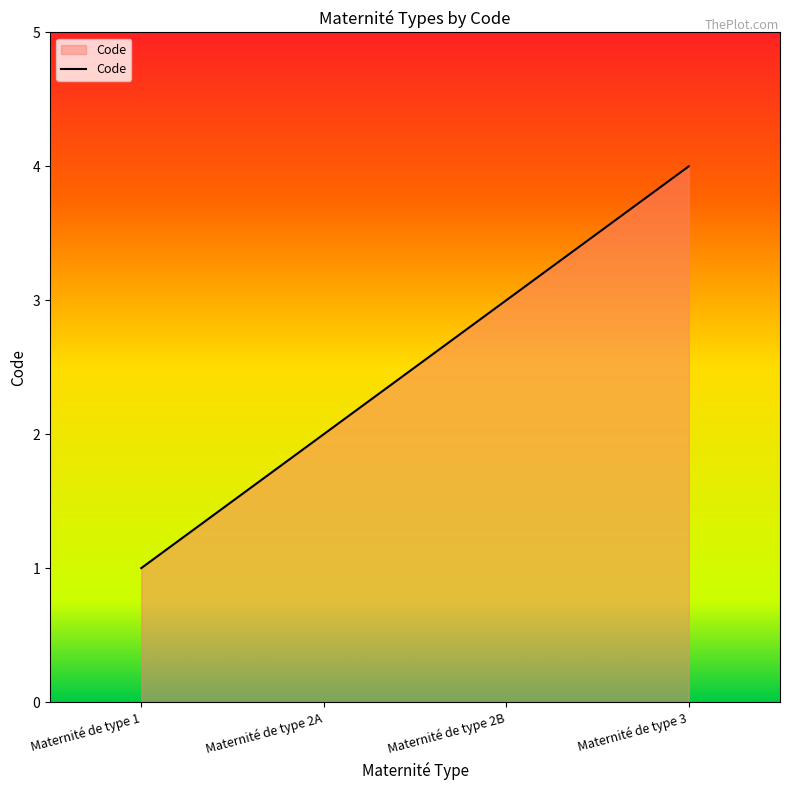

What is the sum of all values?

10